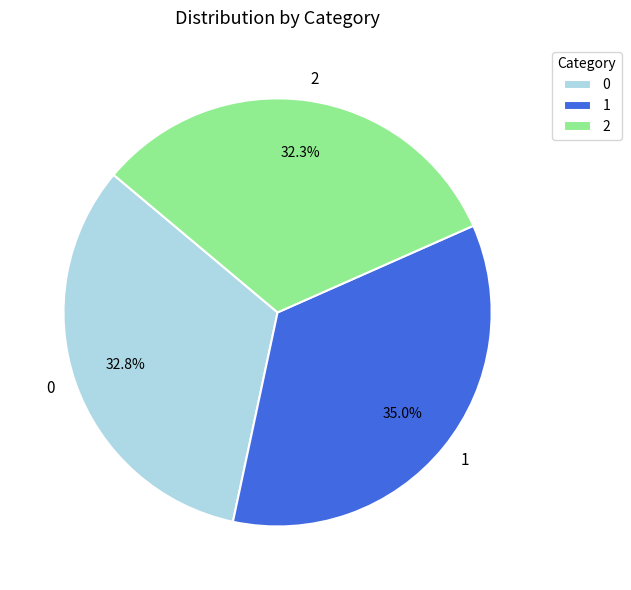

Is there any slice that represents more than half of the pie?

No